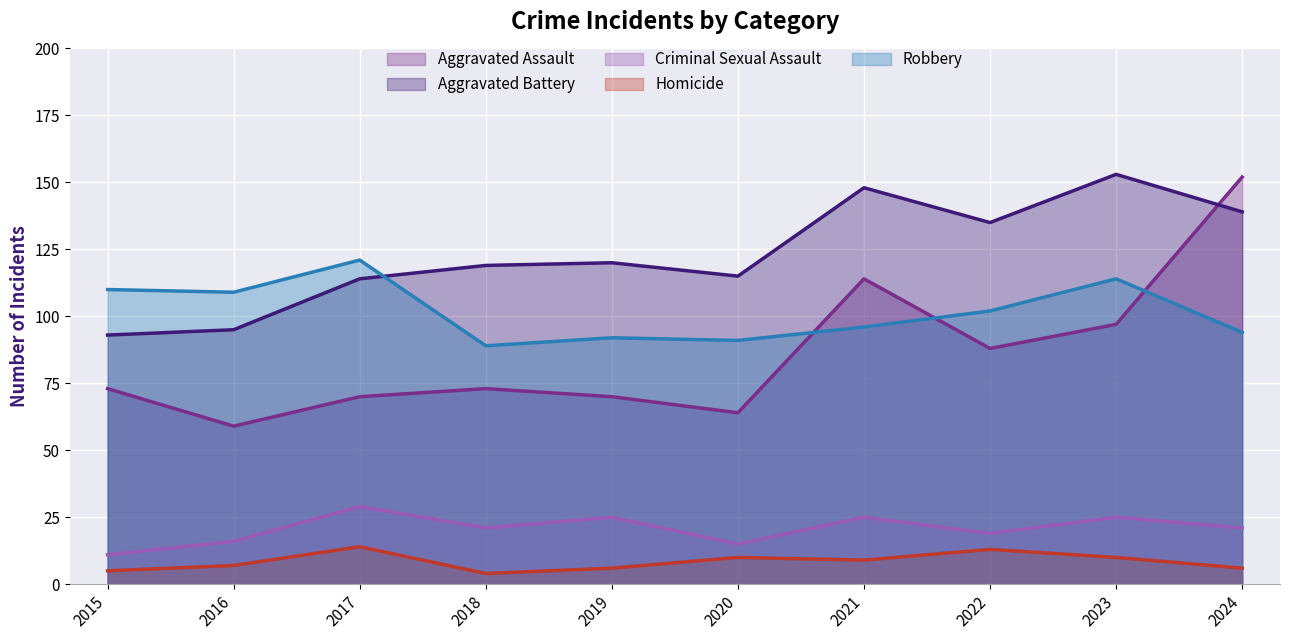

What is the difference between the maximum and second lowest values in the Criminal Sexual Assault series?

14